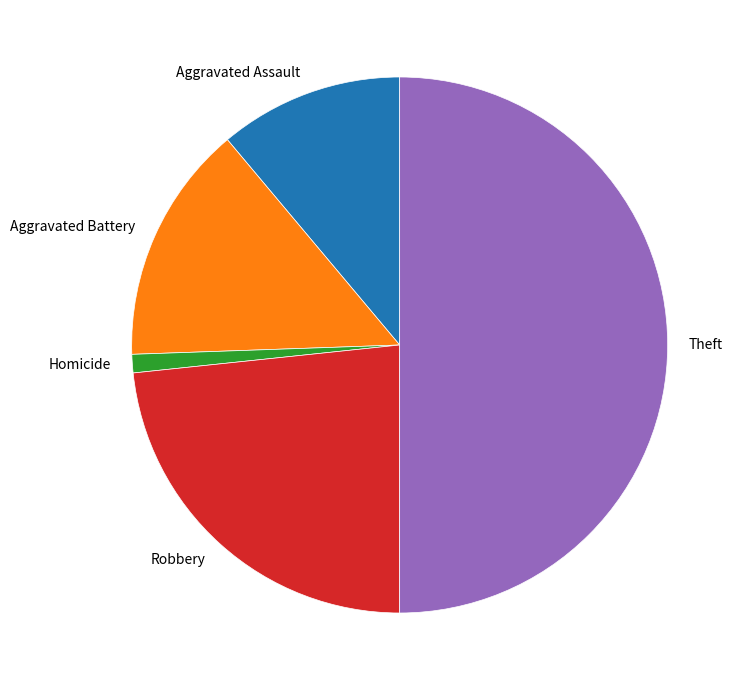

Does Robbery account for over 50% of the chart?

No